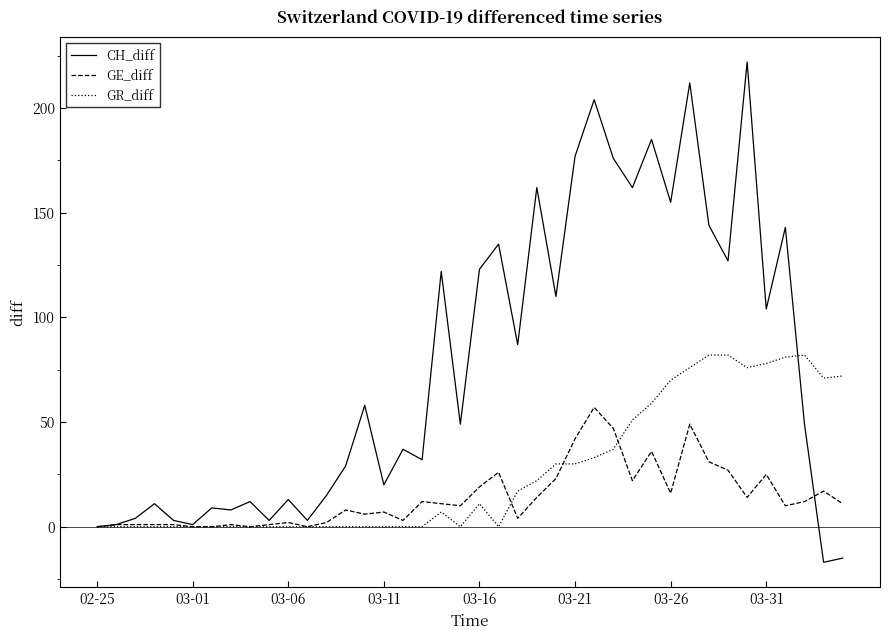

How many lines are shown in the chart?

3